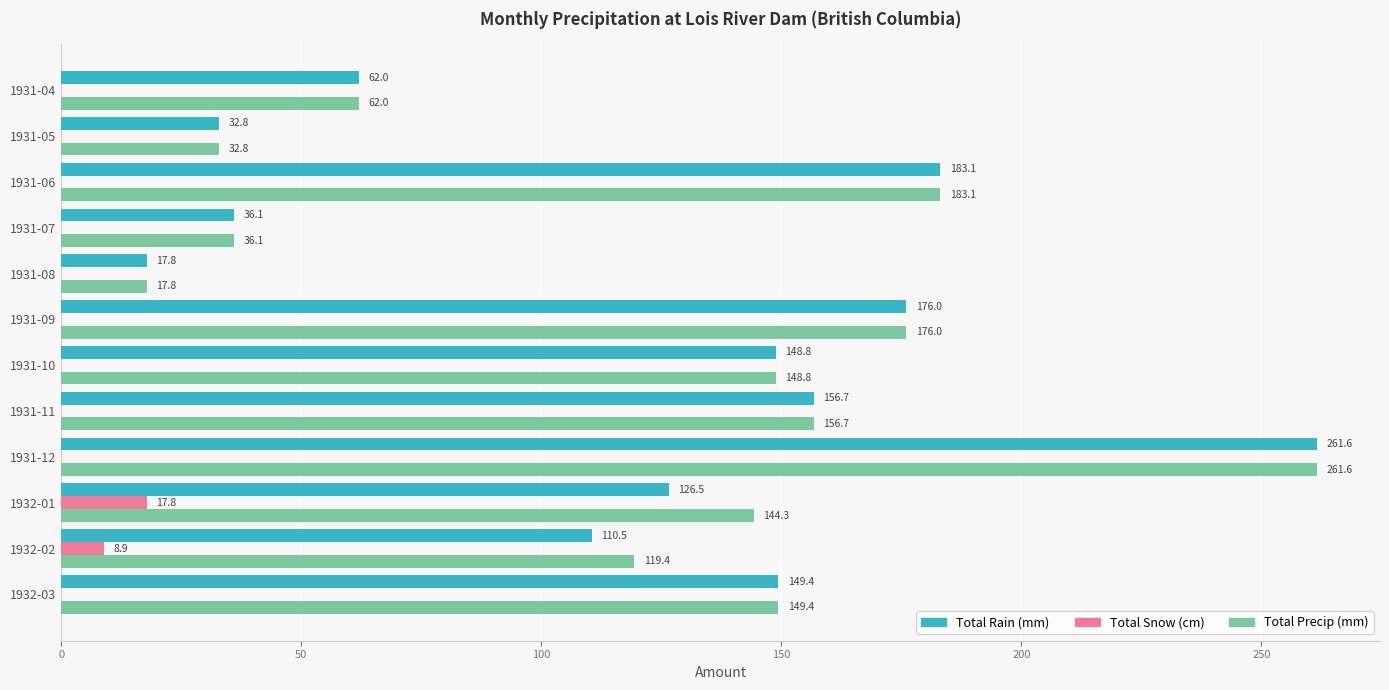

Is it true that Total Rain (mm) equals 26.7 at 1931-08?

False